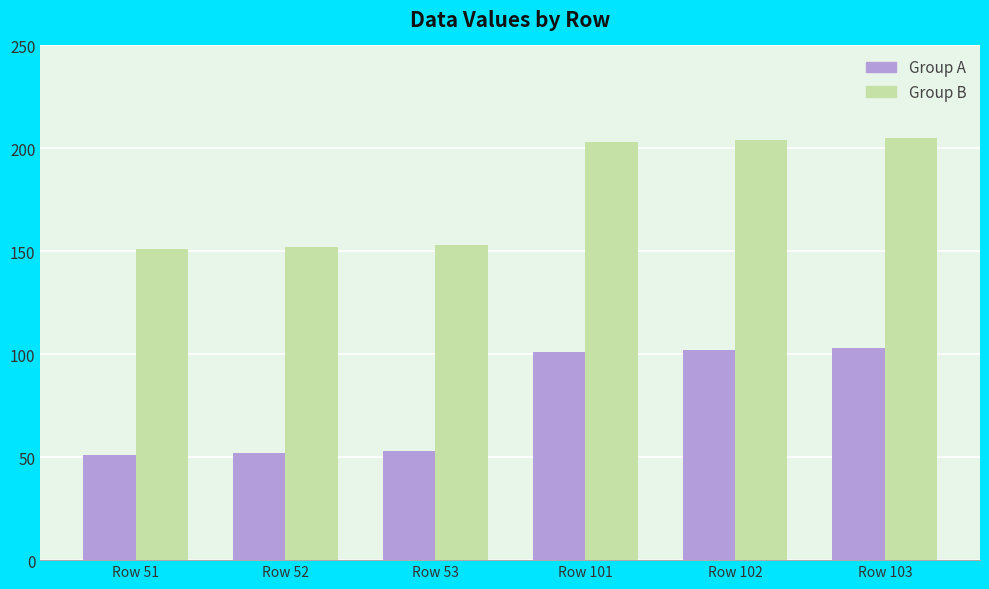

What are all the series names shown in the legend?

Group A, Group B